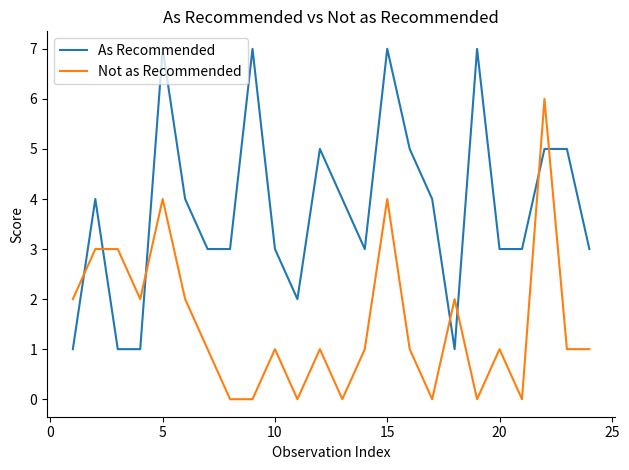

List the series in order of their peak value, highest first.

As Recommended, Not as Recommended